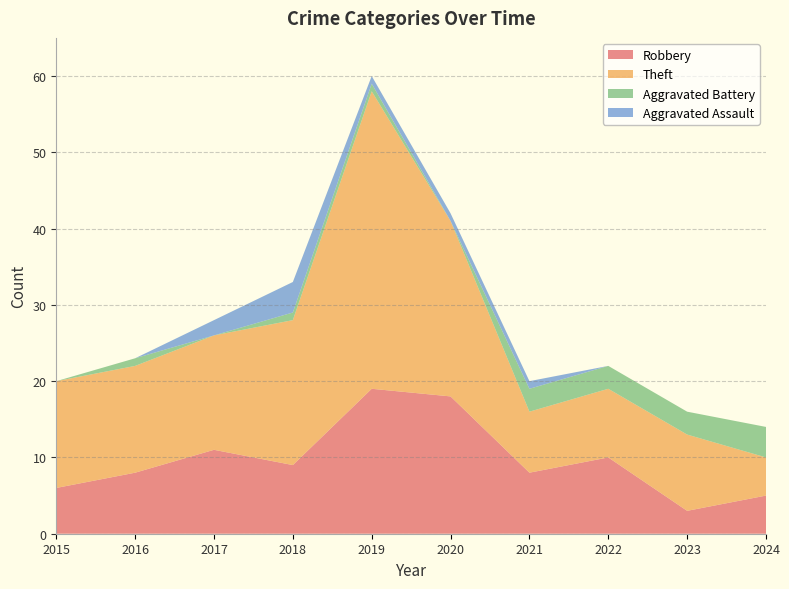

What is the average value of the Theft series?

16